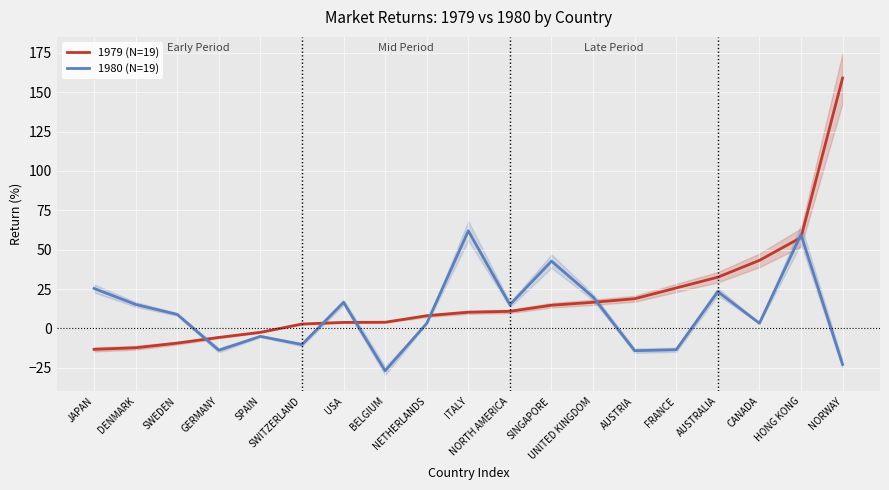

Which series has the largest range (max minus min)?

1979 (N=19)